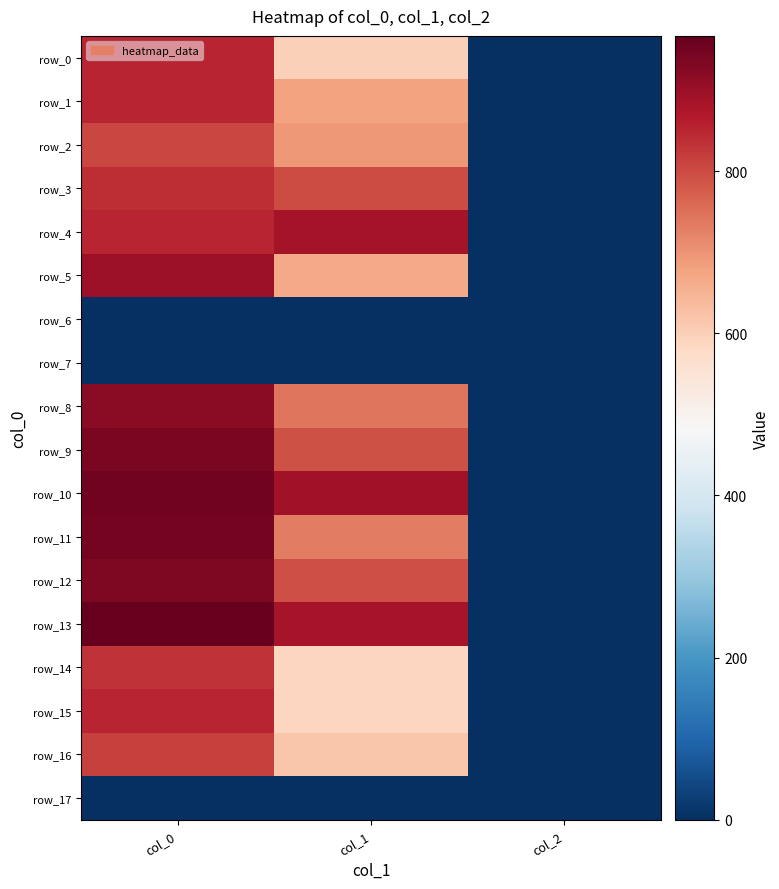

Which category has the lowest value in the row_6 series?

col_0